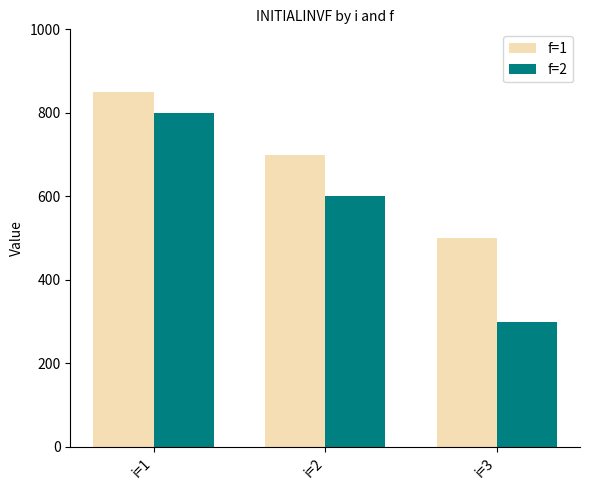

At which category is the sum across all series the highest?

i=1